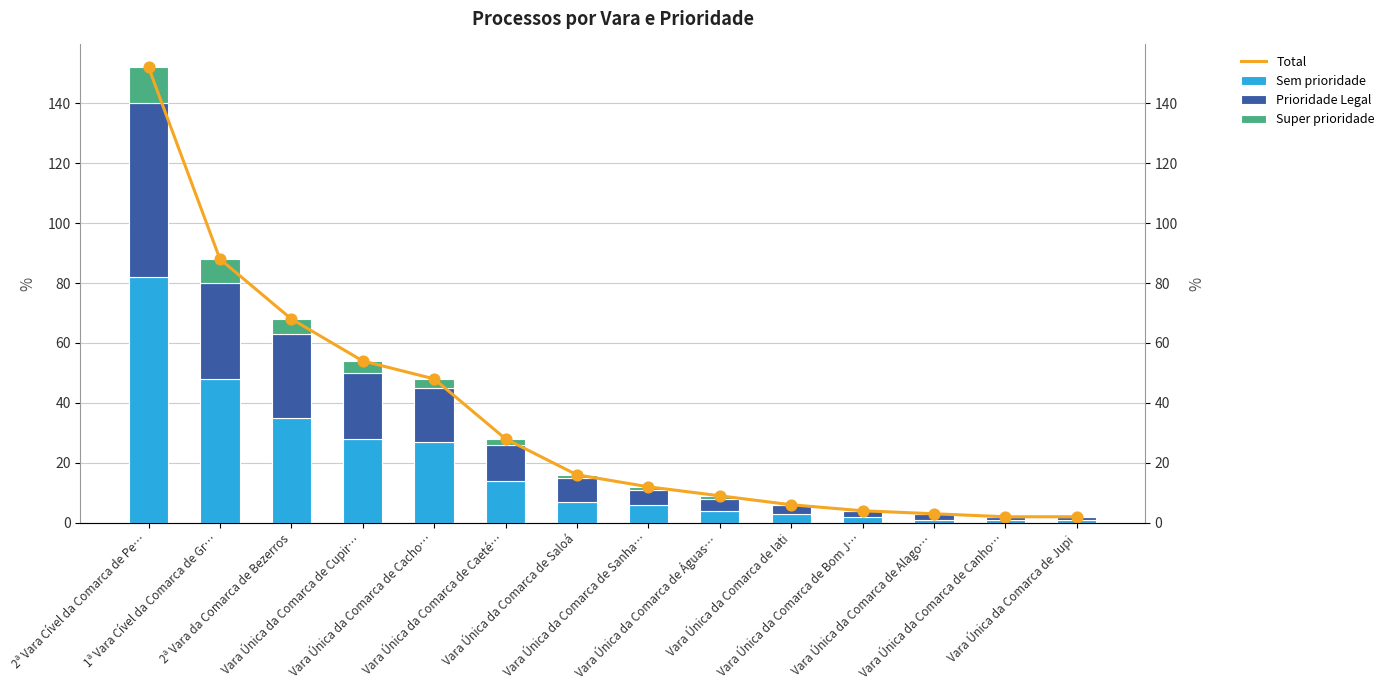

Which series contains the lowest Y value?

Super prioridade